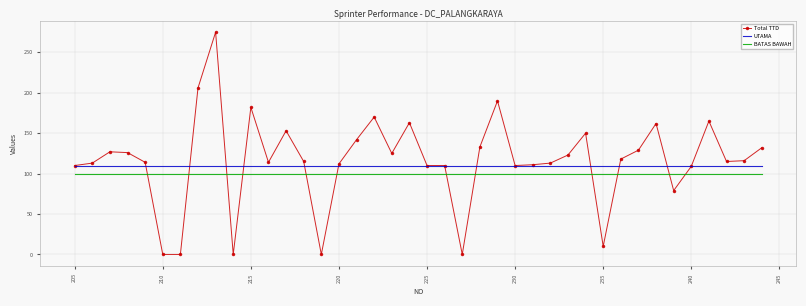

True or false: BATAS BAWAH and UTAMA intersect in this chart.

False